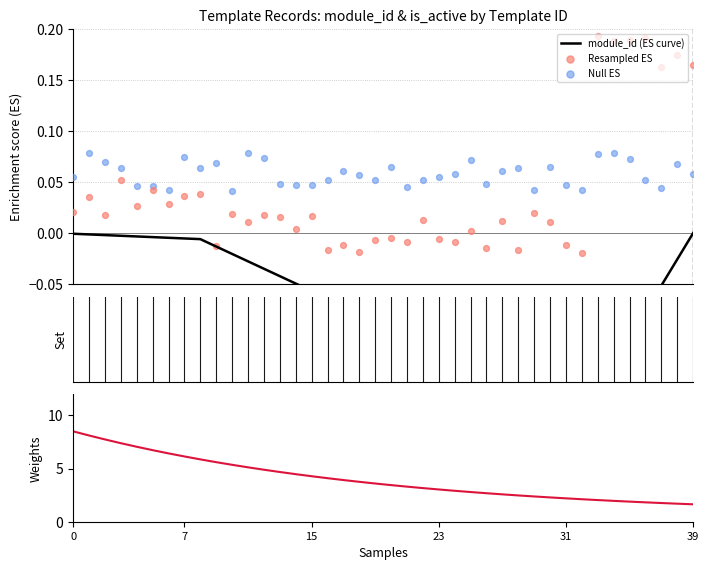

Which series reaches the maximum Y coordinate?

is_active weight